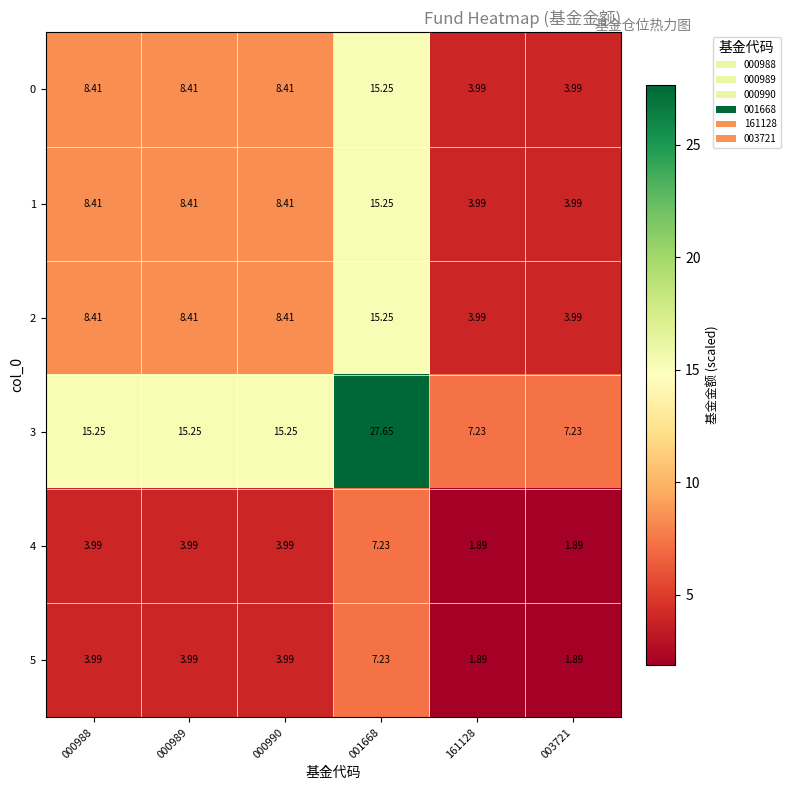

Is the value of 3 at 001668 greater than the value of 1 at 001668?

Yes